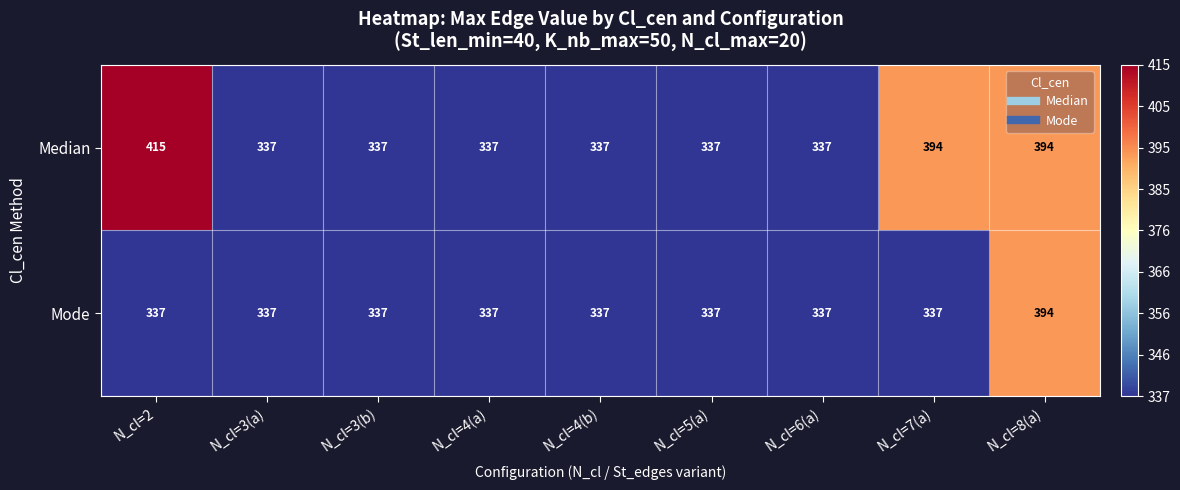

What is the sum of all Mode values?

3090